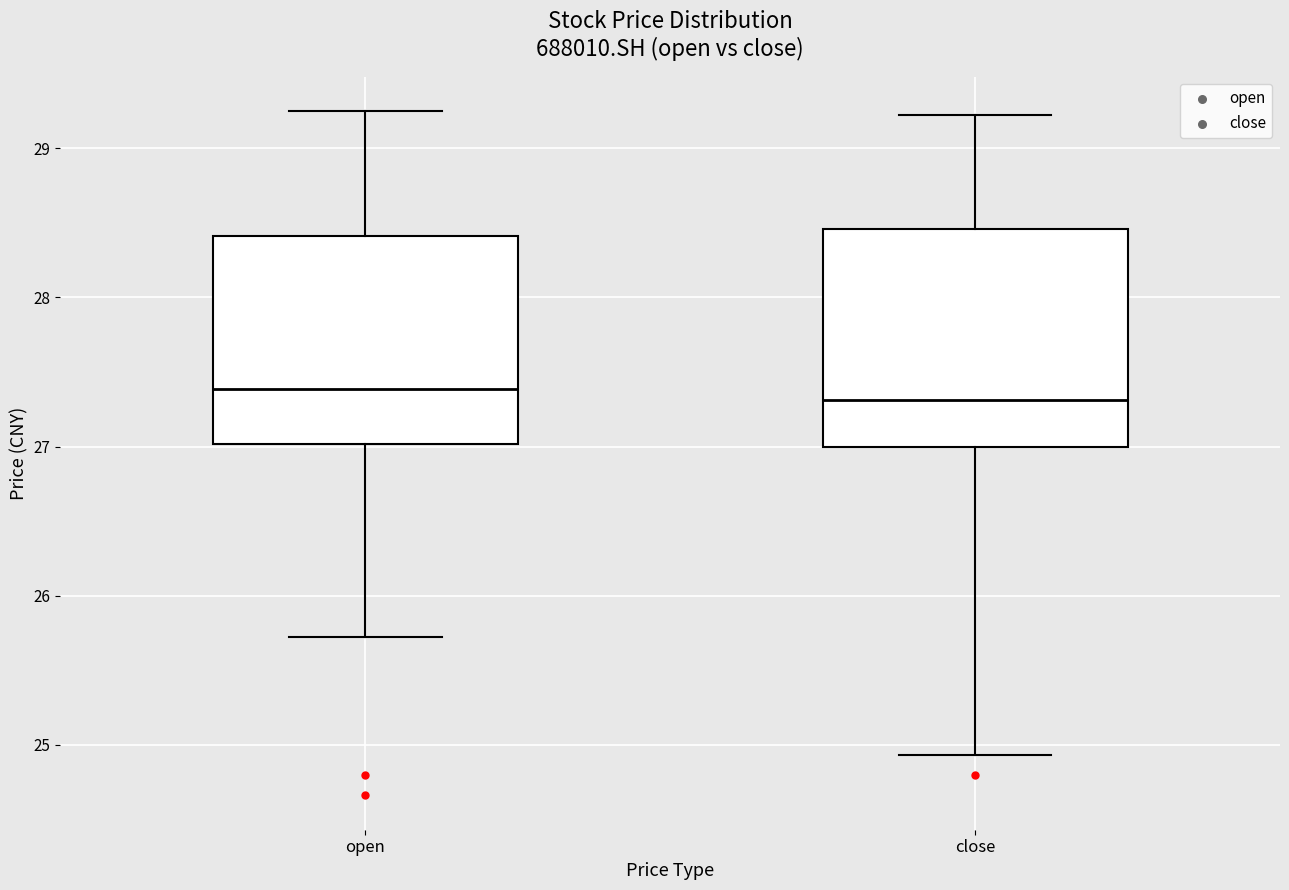

Reading left to right, transcribe this box plot: for each box, give where its median line is, the range the box spans, and where its two whiskers end, as read against the y-axis. The values are not printed on the chart, so give them approximately, as read against the axis.

open: median 27.4, box 27.0 to 28.4, whiskers 25.7 to 29.3
close: median 27.3, box 27.0 to 28.5, whiskers 24.9 to 29.2